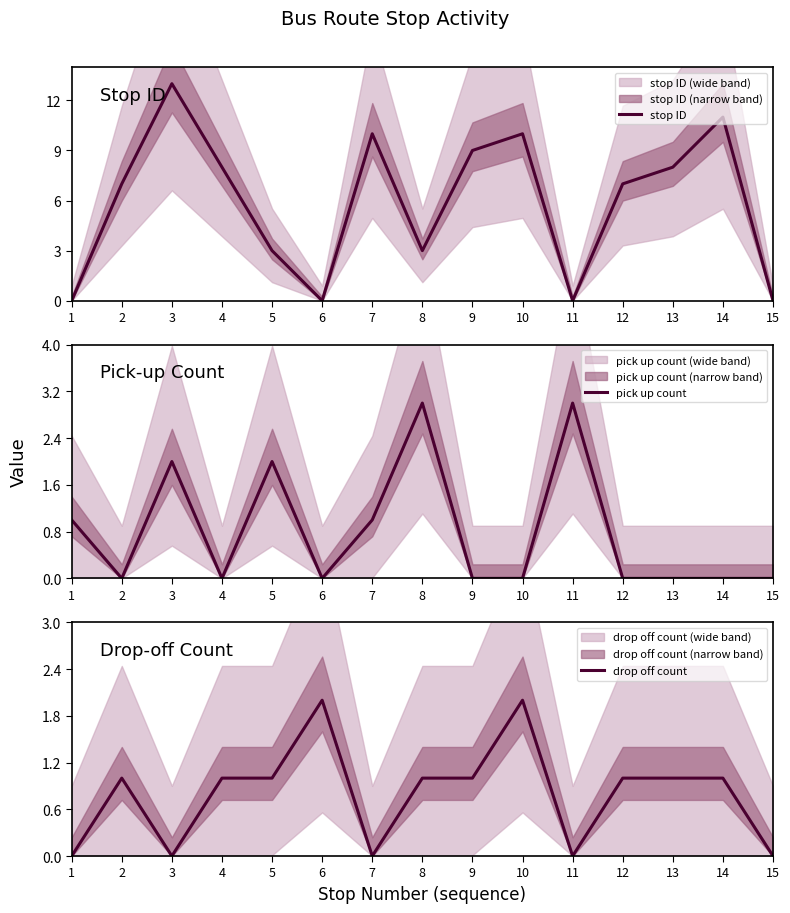

Does the chart display data point markers on the line(s)?

No